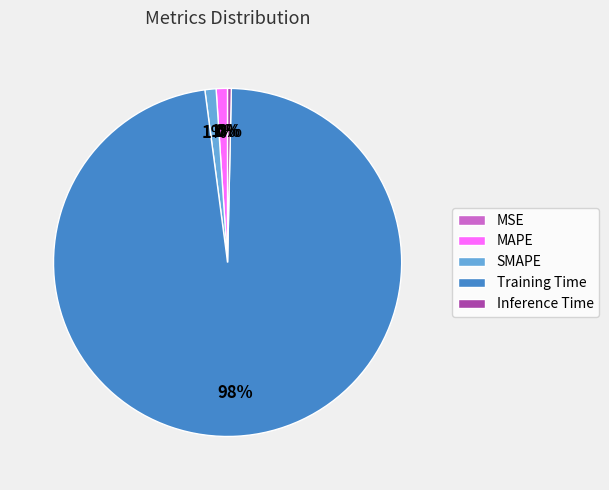

To the nearest percent, what is the difference between the largest and smallest slice percentages?

98%